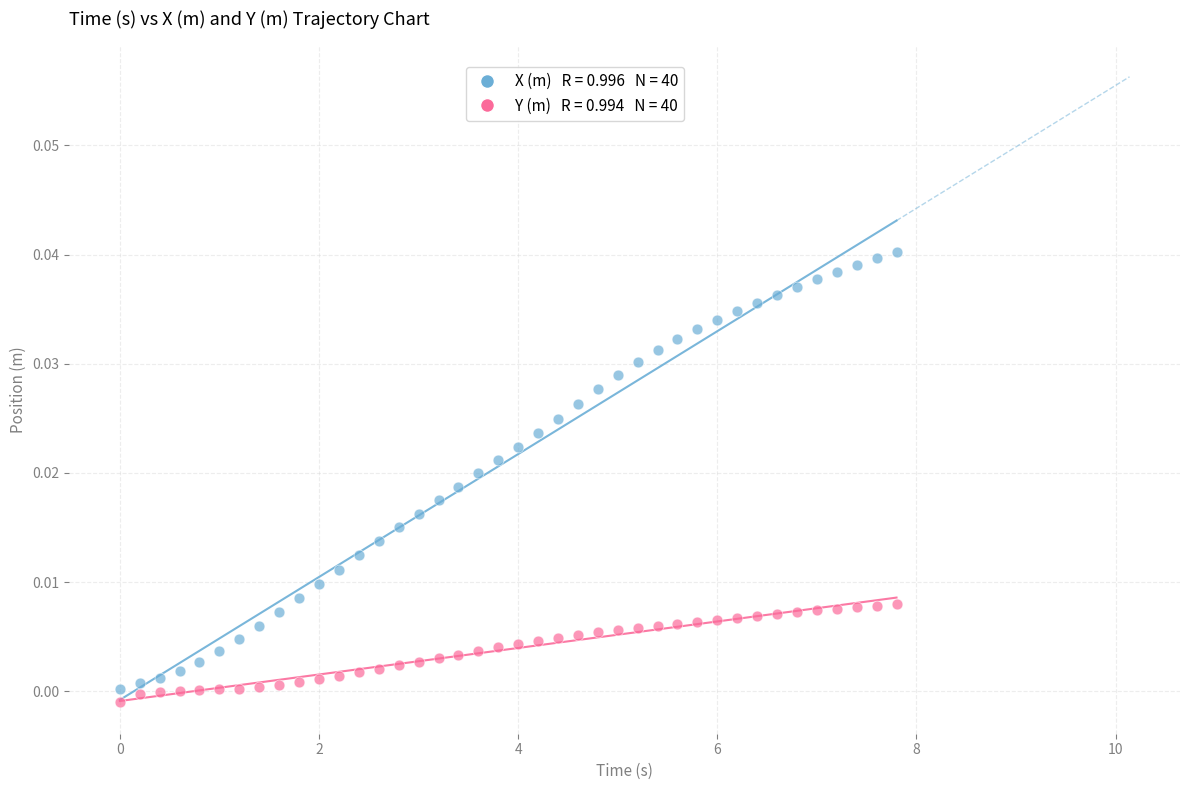

Across all data points, what is the range of X values (max minus min)?

7.8